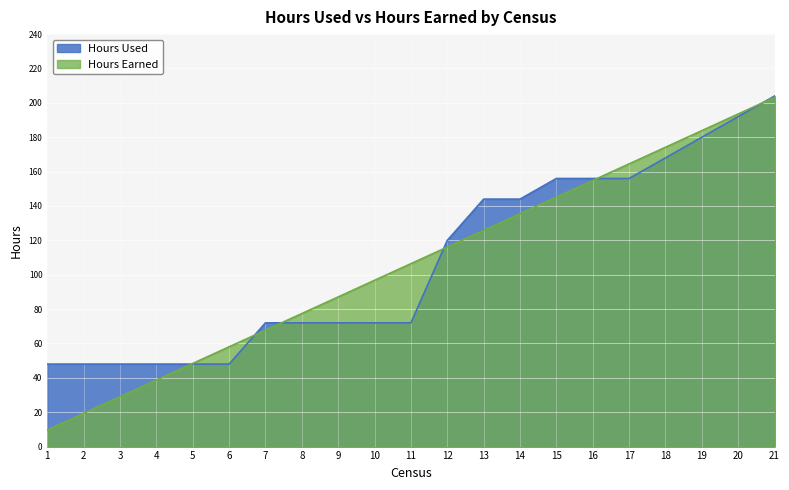

Reading right to left, list all the values displayed in this chart.

Hours Used: 204.0	192.0	180.0	168.0	156.0	156.0	156.0	144.0	144.0	120.0	72.0	72.0	72.0	72.0	72.0	48.0	48.0	48.0	48.0	48.0	48.0
Hours Earned: 203.2	193.5	183.9	174.2	164.5	154.8	145.1	135.5	125.8	116.1	106.4	96.8	87.1	77.4	67.7	58.1	48.4	38.7	29.0	19.4	9.7